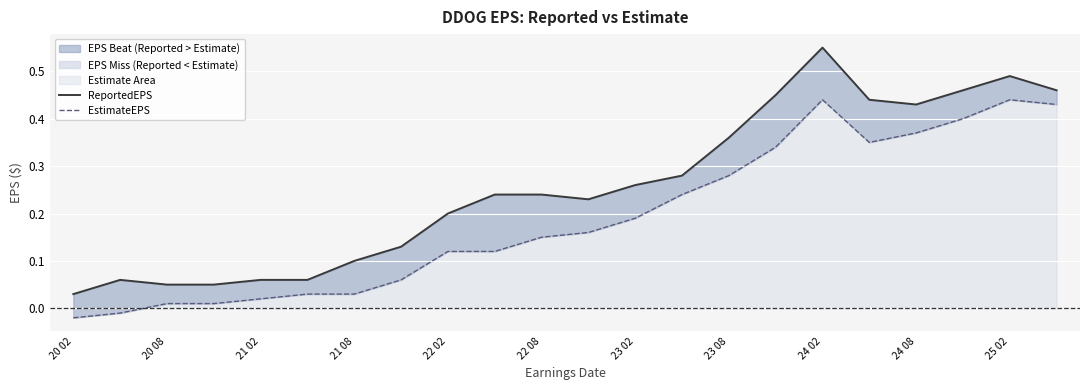

List the series in order of their peak value, highest first.

ReportedEPS, EstimateEPS